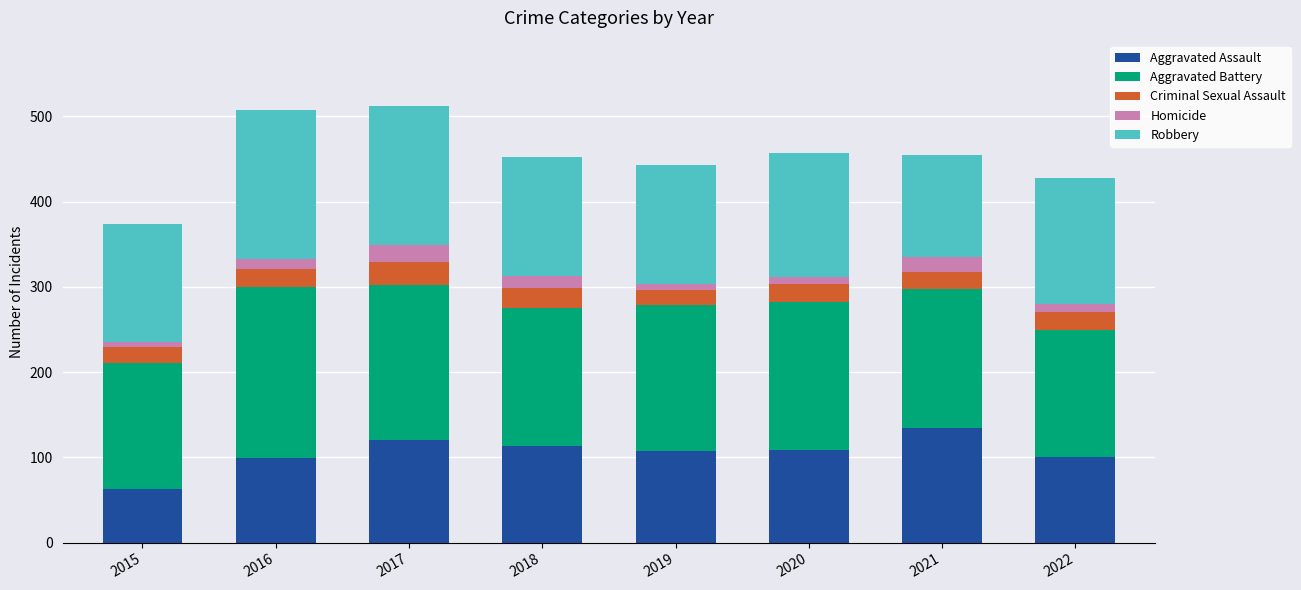

What is the highest value of the Aggravated Assault series?

135